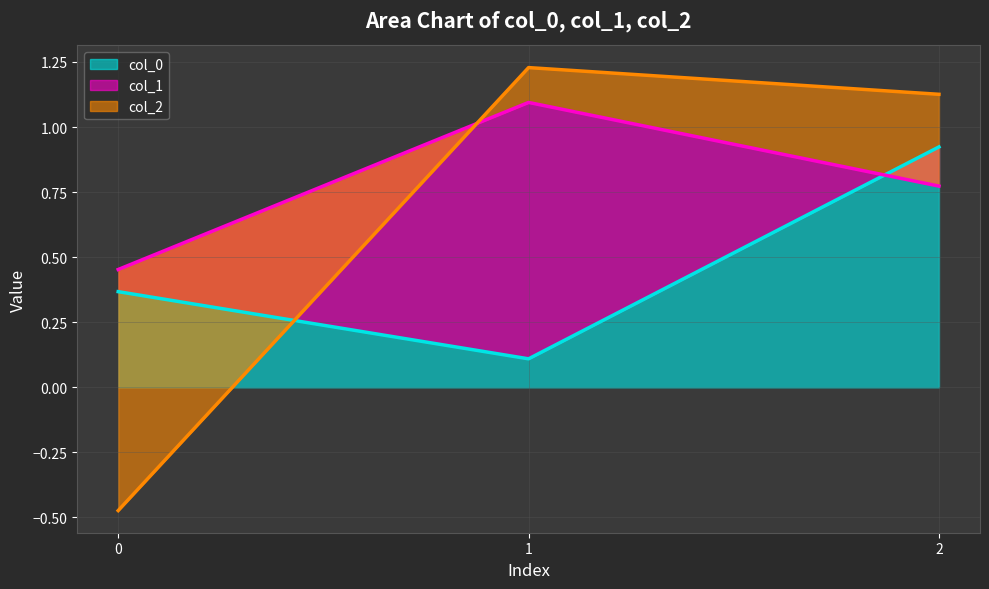

Is it true that col_0 equals 0.2 at 1?

False